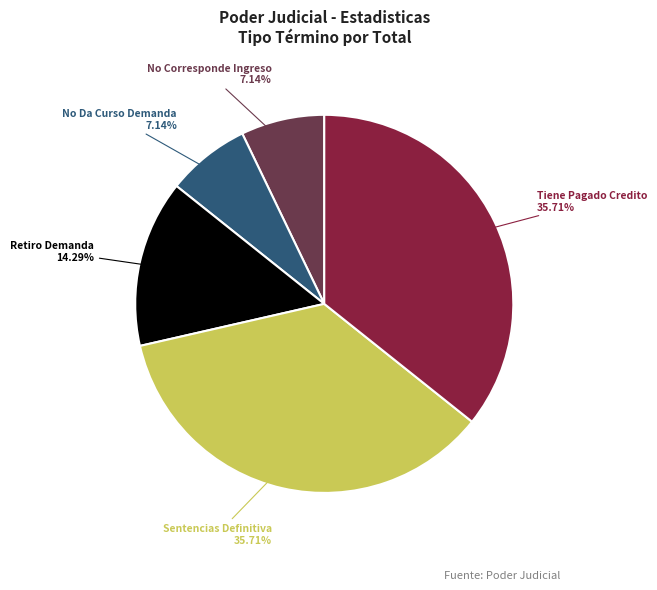

What is the ratio of the value at Retiro Demanda to the value at Tiene Pagado Credito?

0.4